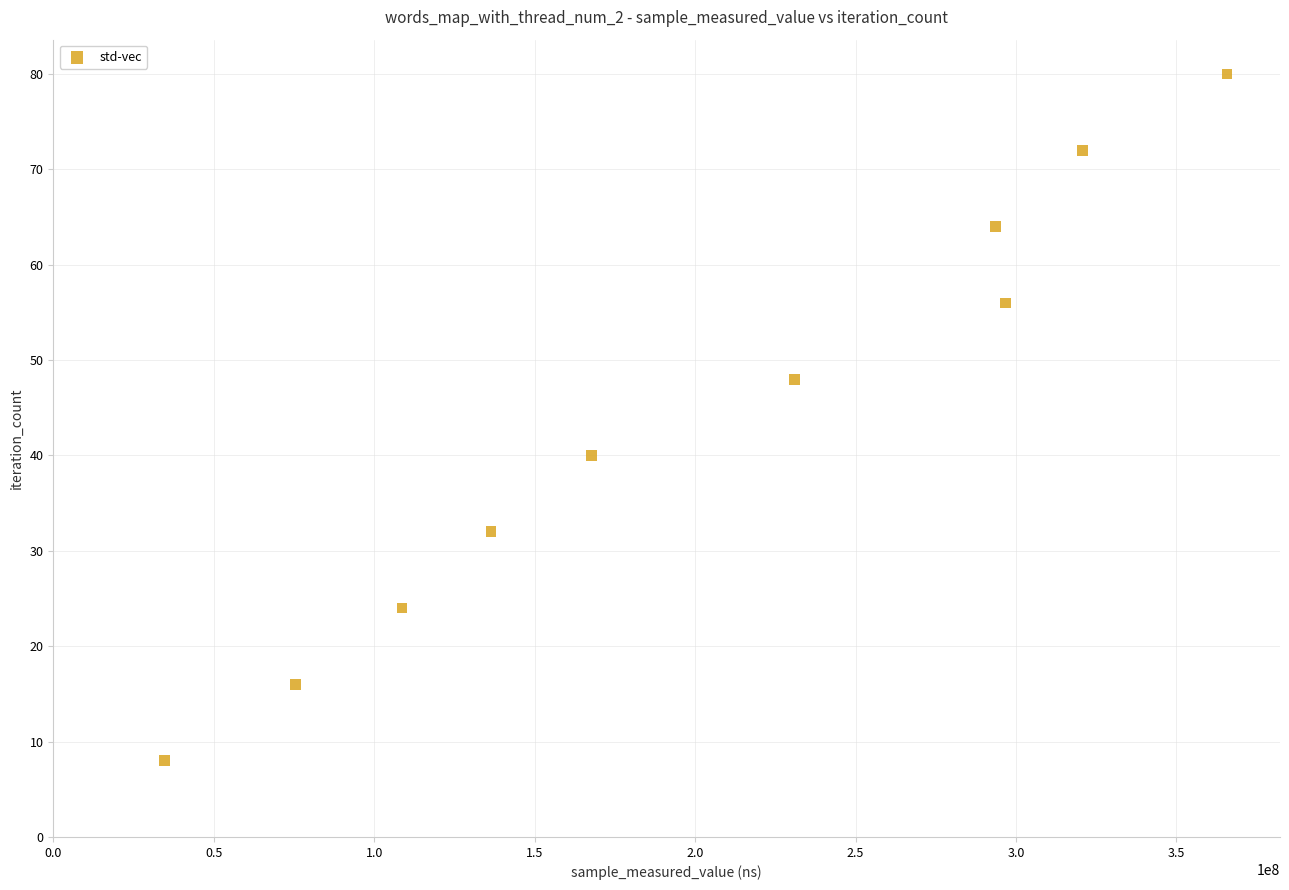

What is the range of Y values (max minus min)?

72